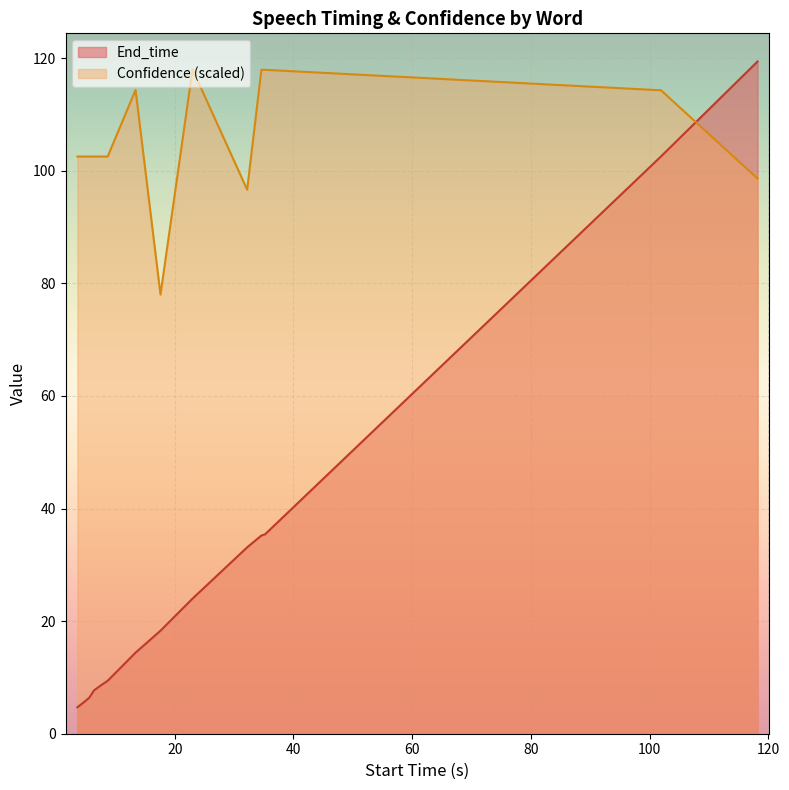

True or false: End_time and Confidence (scaled) cross at least once.

True